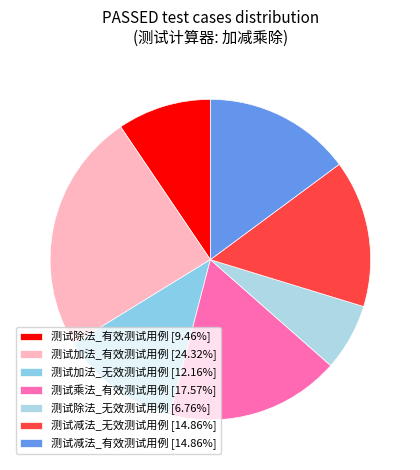

How many slices are in this pie chart?

7